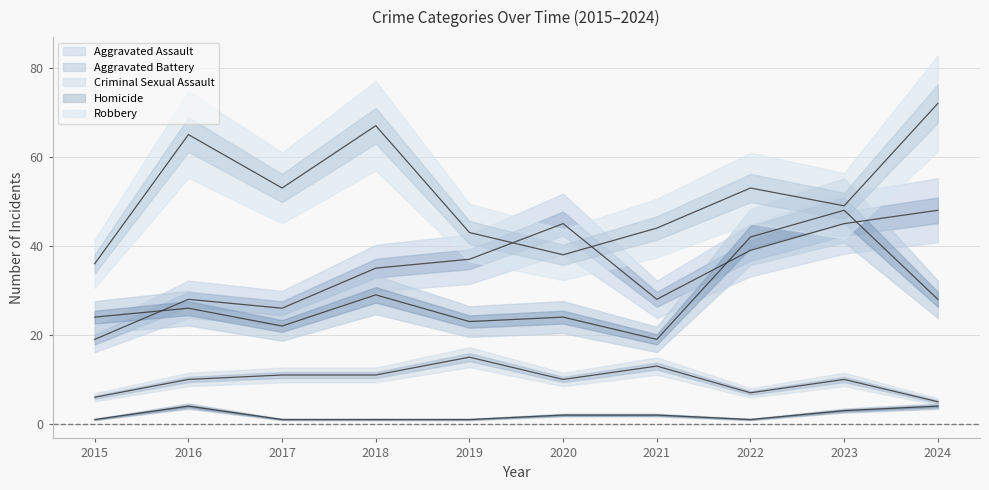

What is the difference between the second highest and minimum values in the Aggravated Assault series?

26